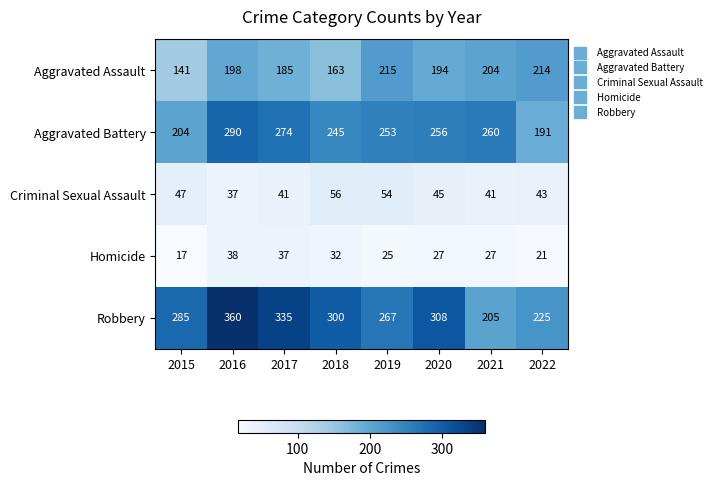

Between 2016 and 2018, which series saw the biggest shift?

Robbery